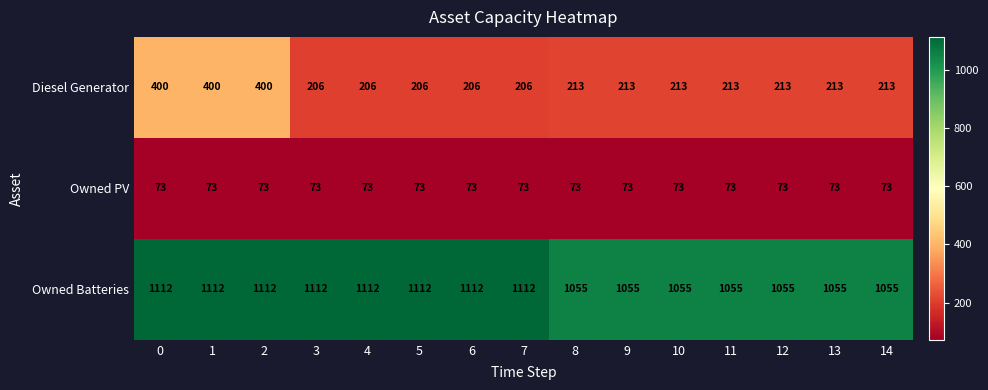

Which series has the largest total across all categories?

Owned Batteries